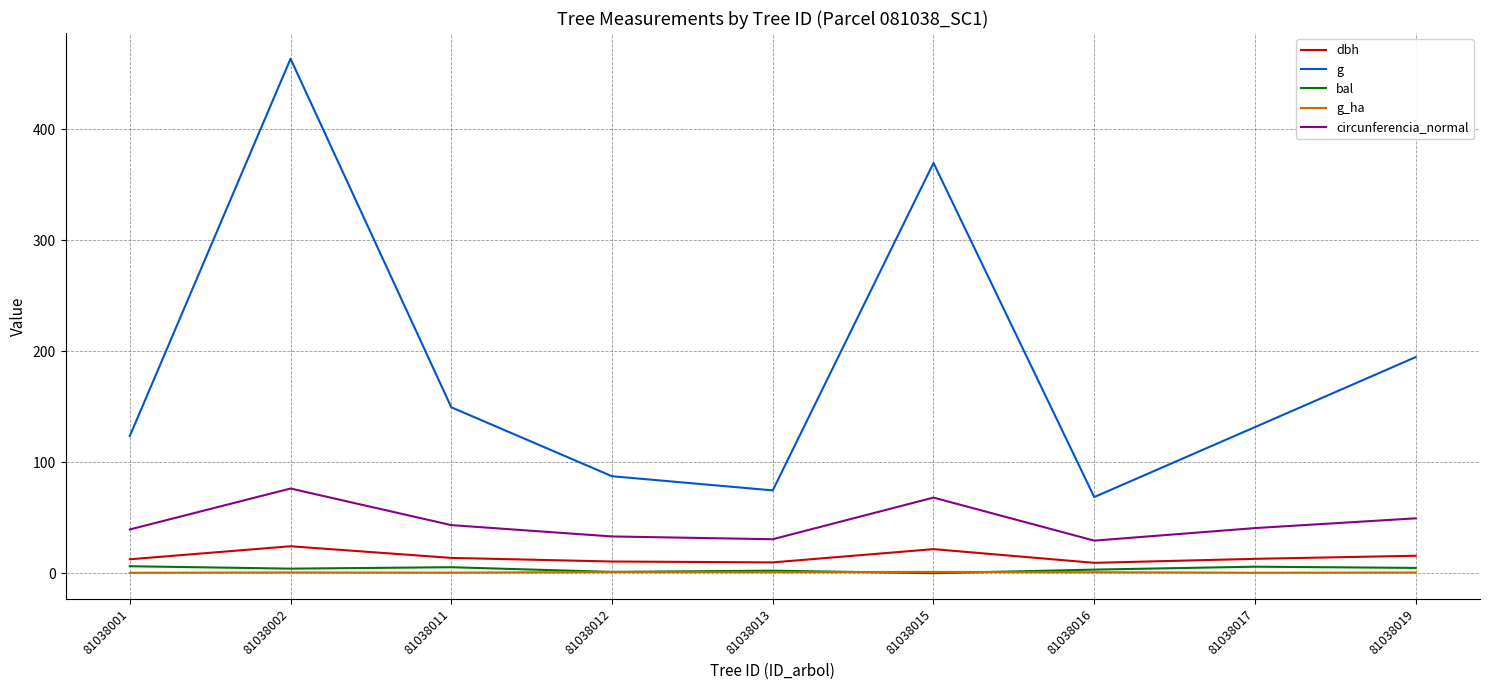

What is the sum of all circunferencia_normal values?

410.6